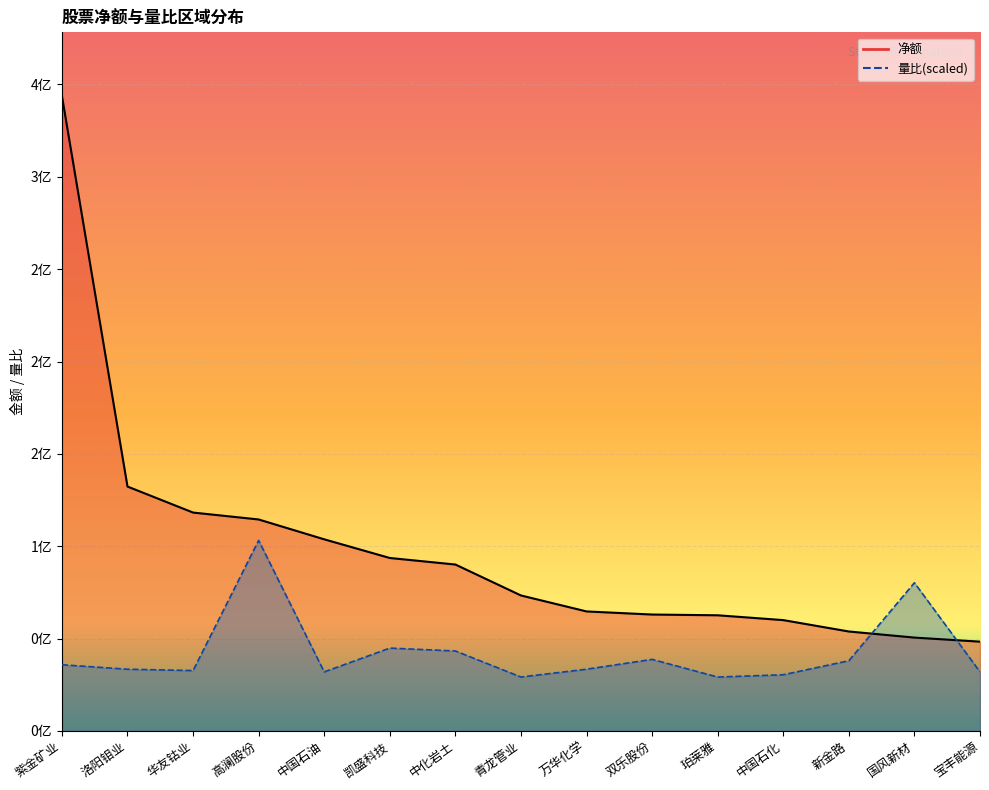

How many times do 量比_line and 净额_line cross each other?

2